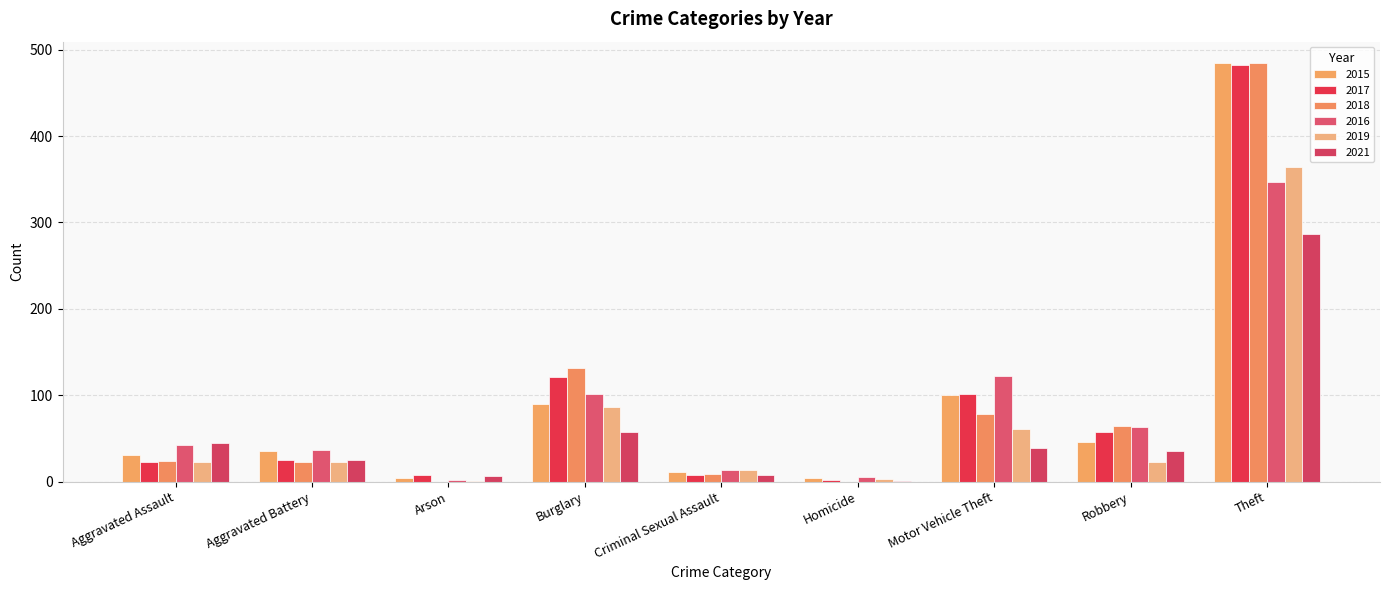

What is the spread (max minus min) of values at Aggravated Assault?

22